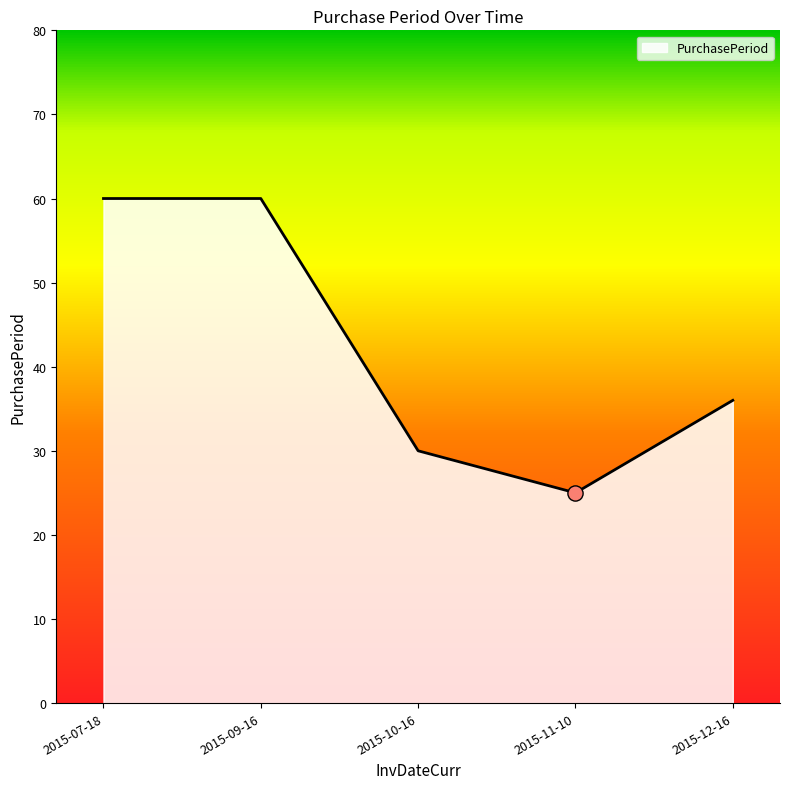

What is the ratio of the value at 2015-12-16 to the value at 2015-10-16?

1.2